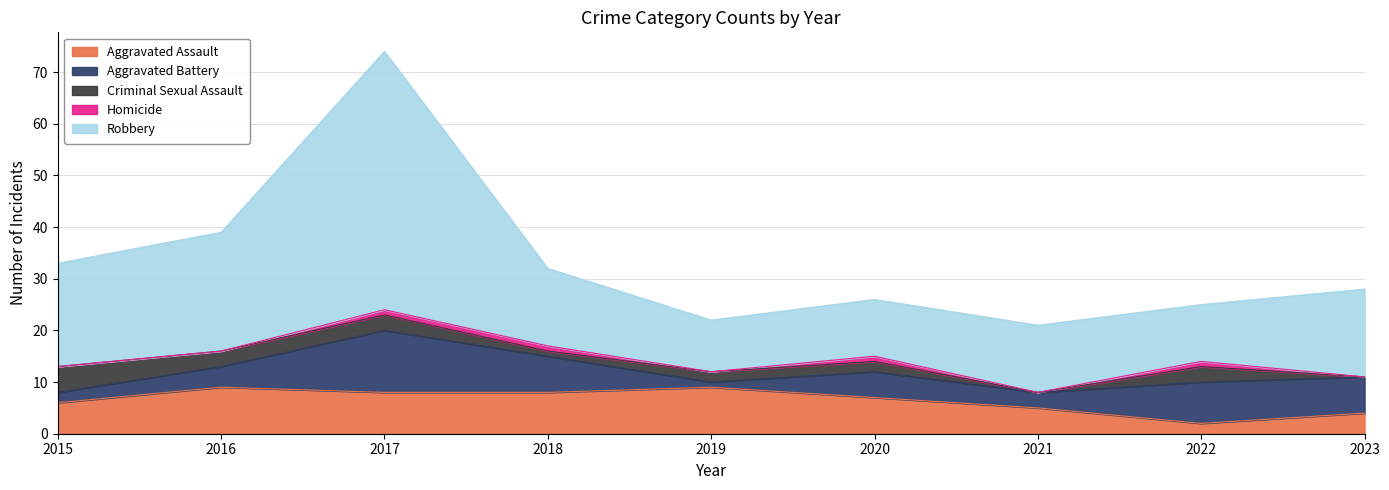

True or false: Aggravated Battery has a value of 12 at 2022.

False